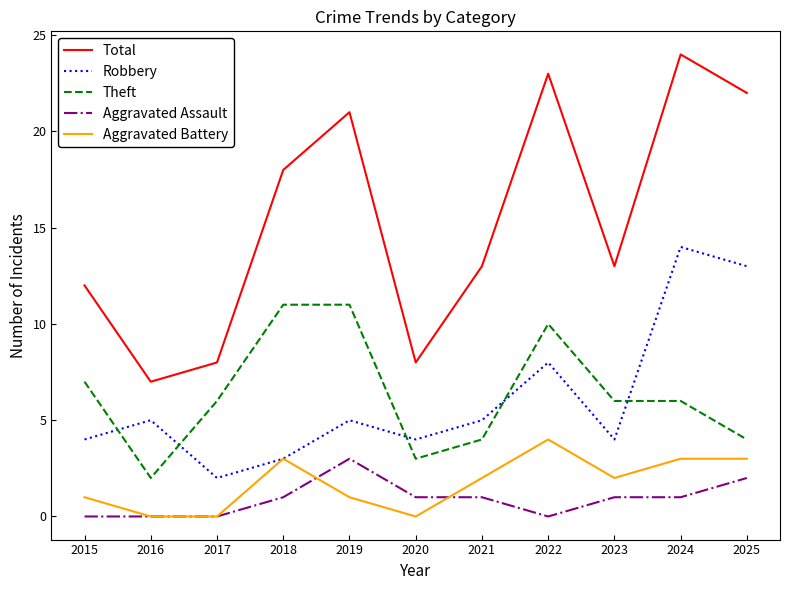

True or false: Aggravated Assault and Robbery cross at least once.

False